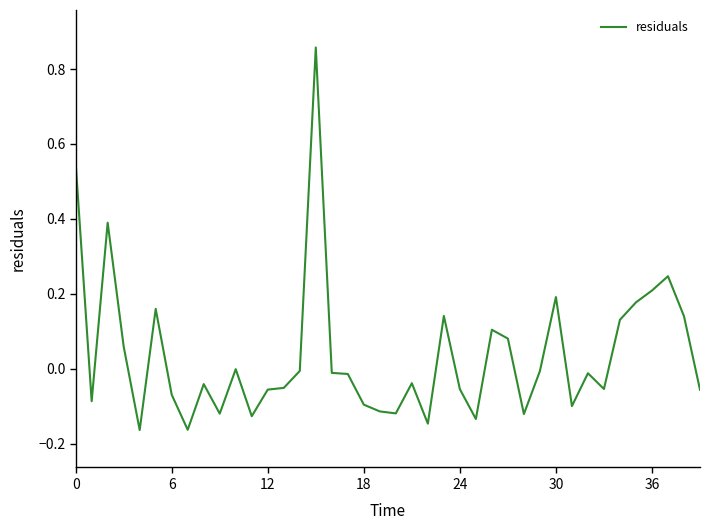

What is the difference between the second highest and minimum values?

0.7